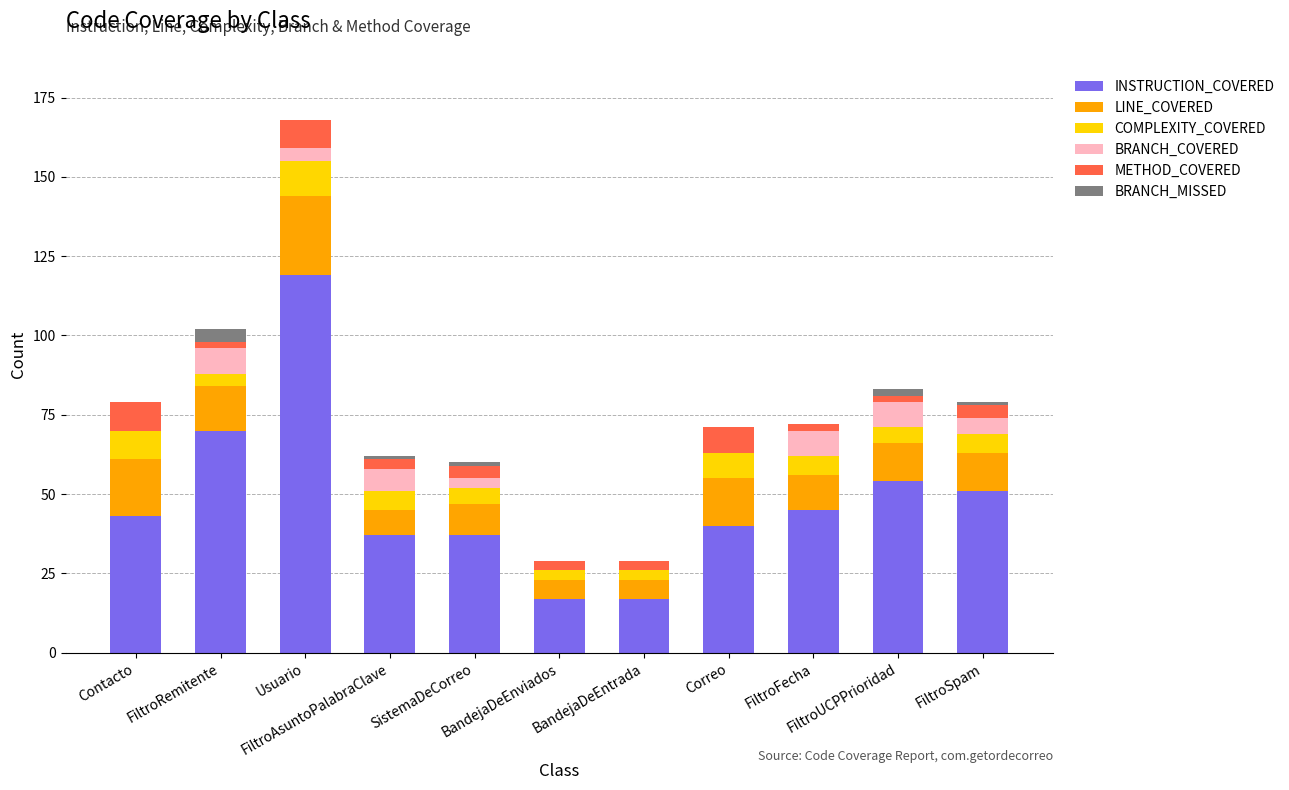

What is the sum of all INSTRUCTION_COVERED values?

530